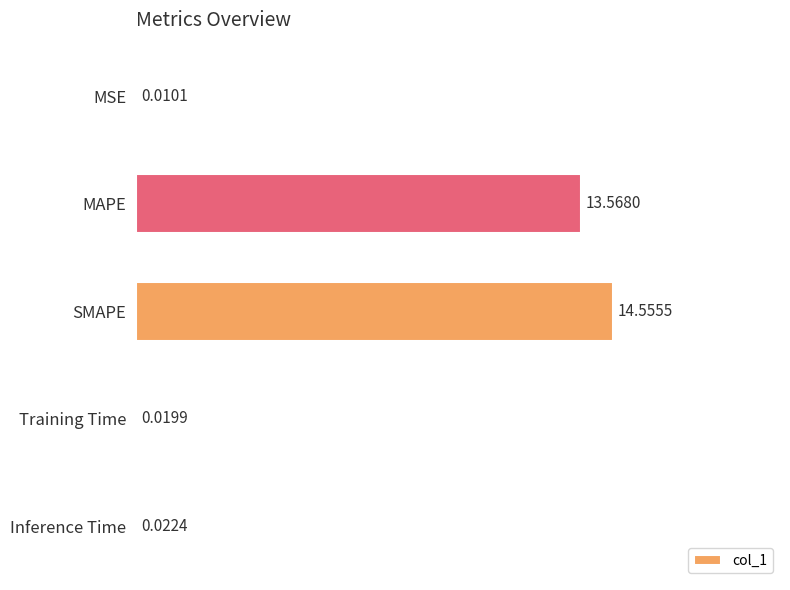

What is the sum of all values?

28.2